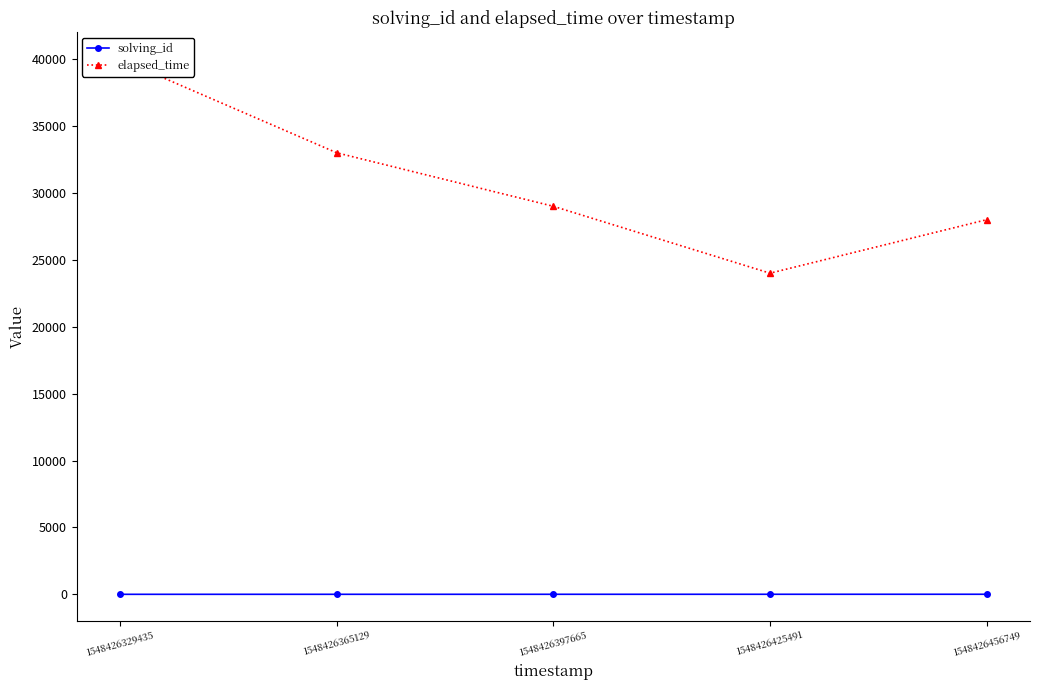

How many series are shown in this chart?

2